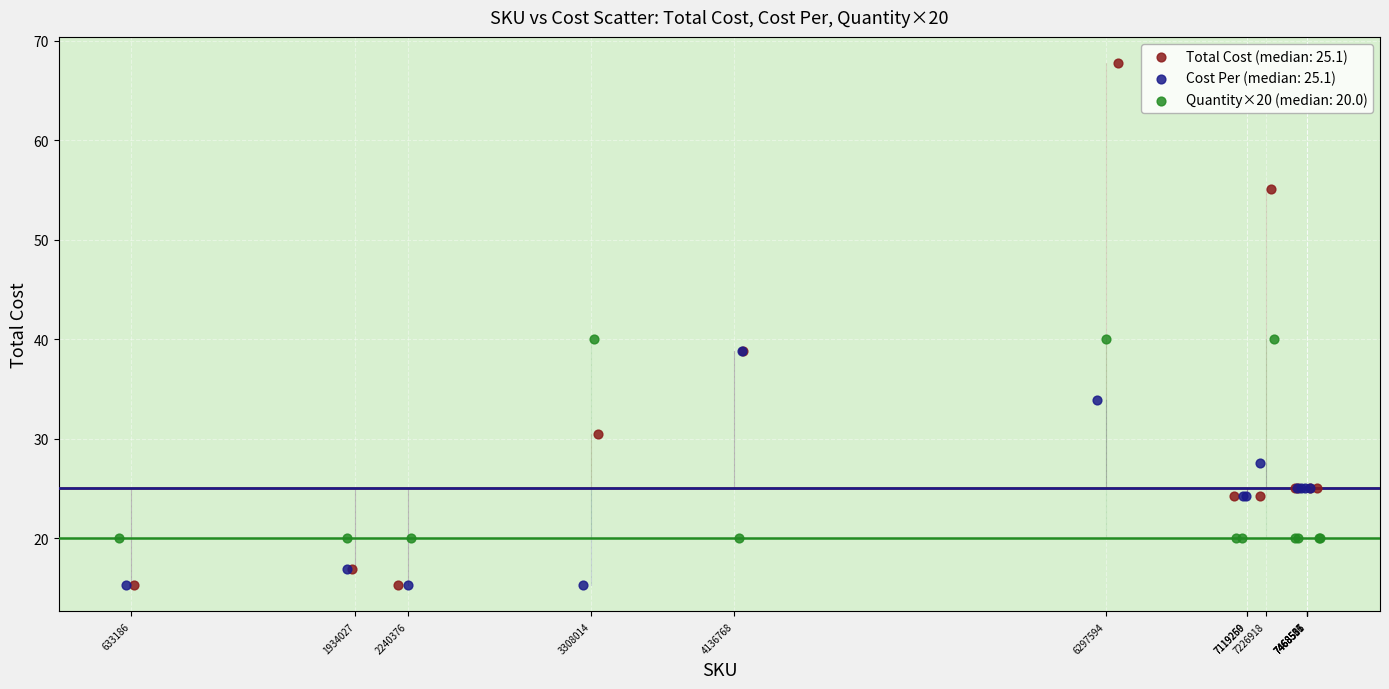

Which series reaches the maximum Y coordinate?

Total Cost (median: 25.1)